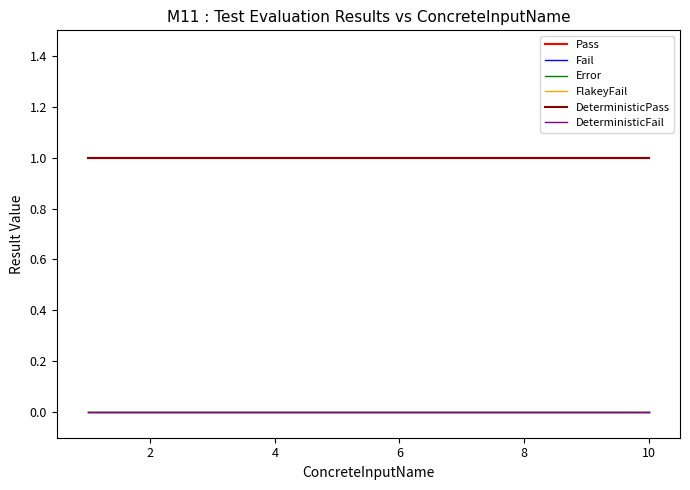

Does the chart have visible grid lines?

No